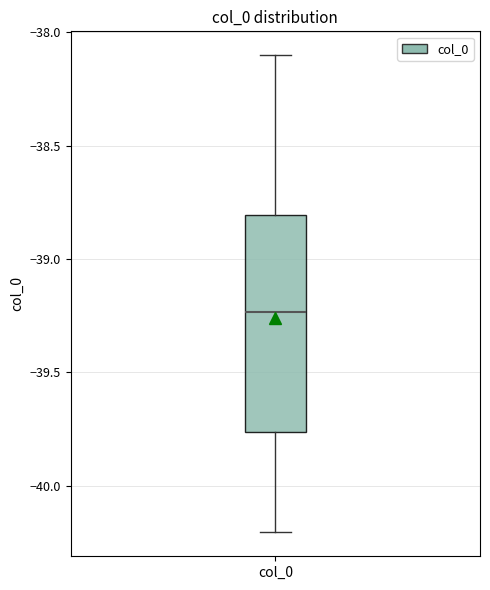

Where does the upper whisker of the box for col_0 end on the y-axis? The values are not printed on the chart, so give them approximately, as read against the axis.

-38.10